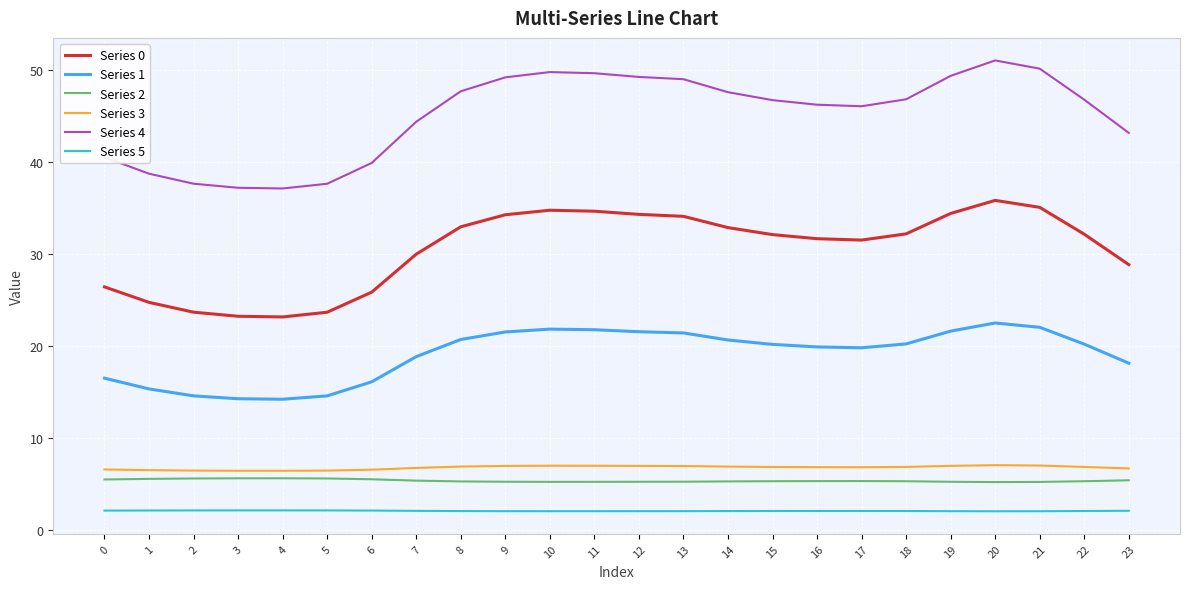

True or false: Series 1 has a value of 24.2 at 4.

False